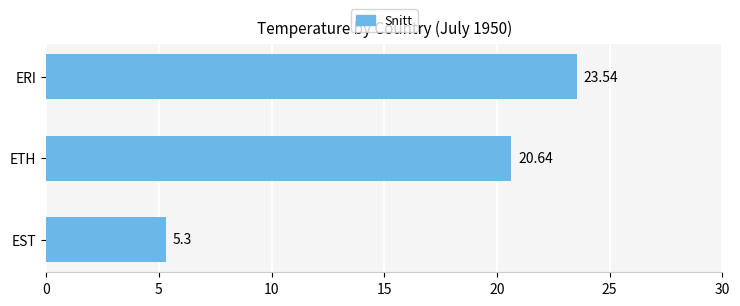

At which label is the value closest to 14?

ETH